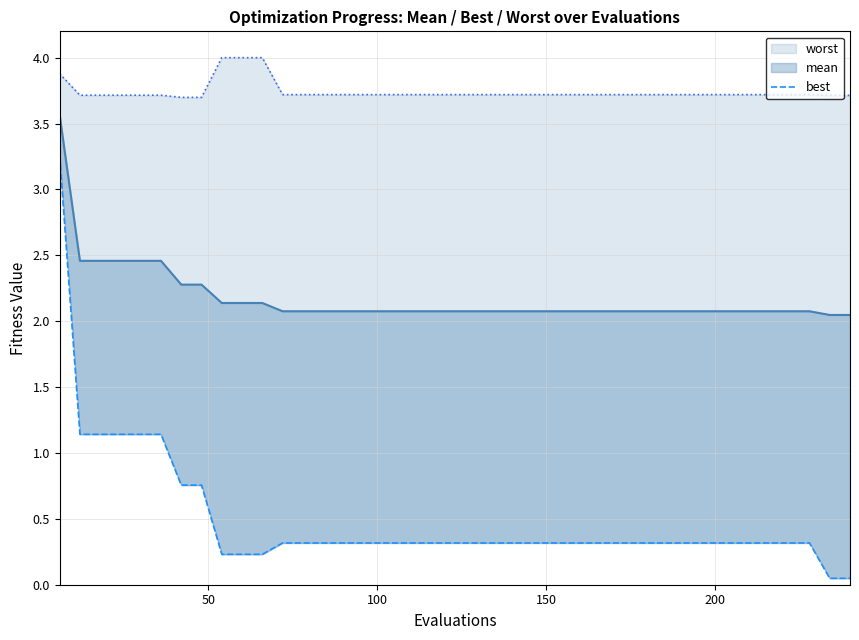

Which series has the widest spread of values?

best